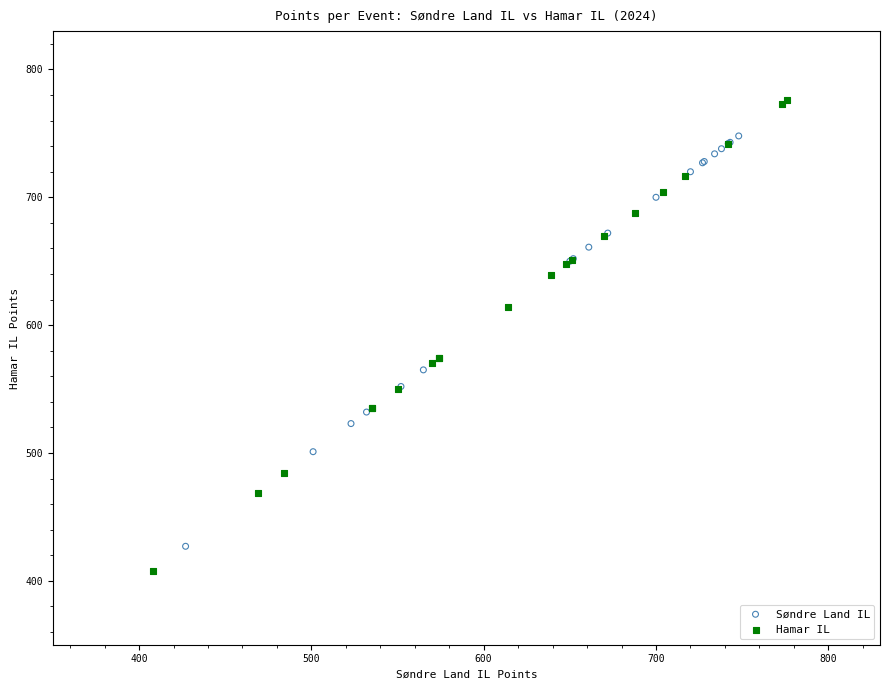

Which series reaches the minimum Y coordinate?

Hamar IL